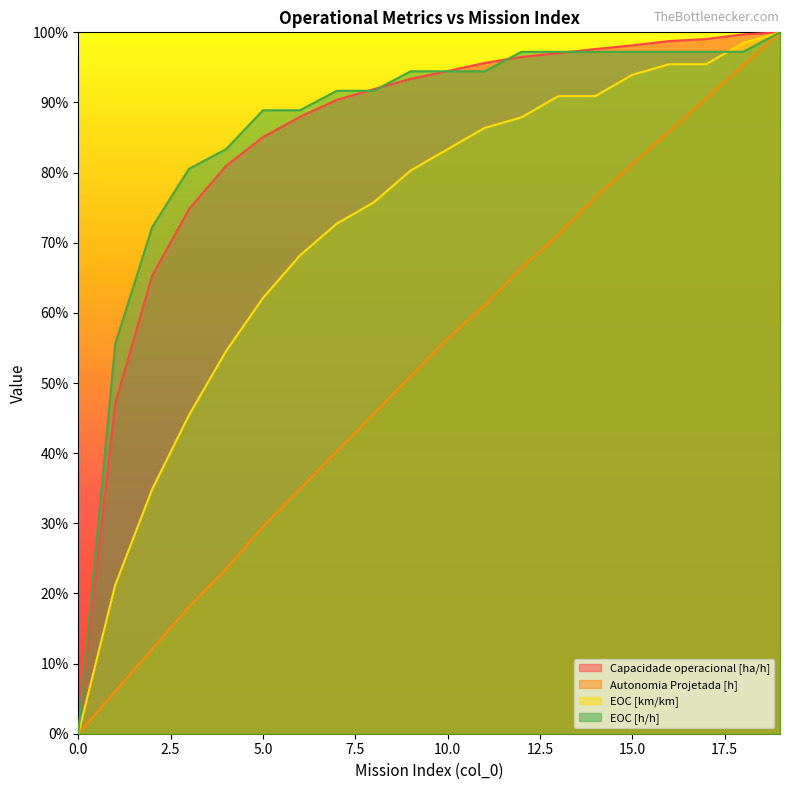

What is the spread (max minus min) of values at 6?

0.5